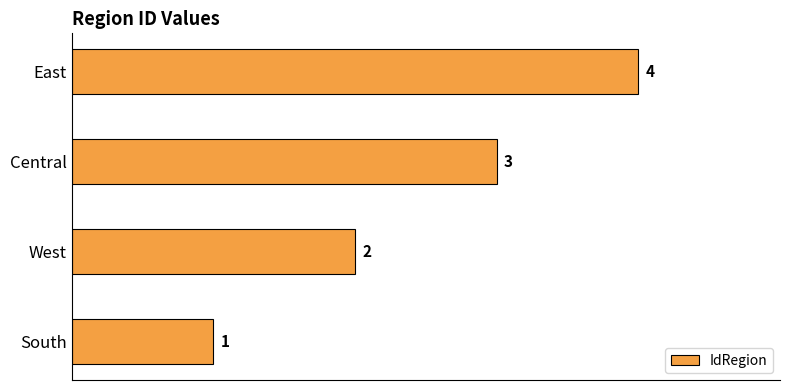

How many data points are less than 3?

2